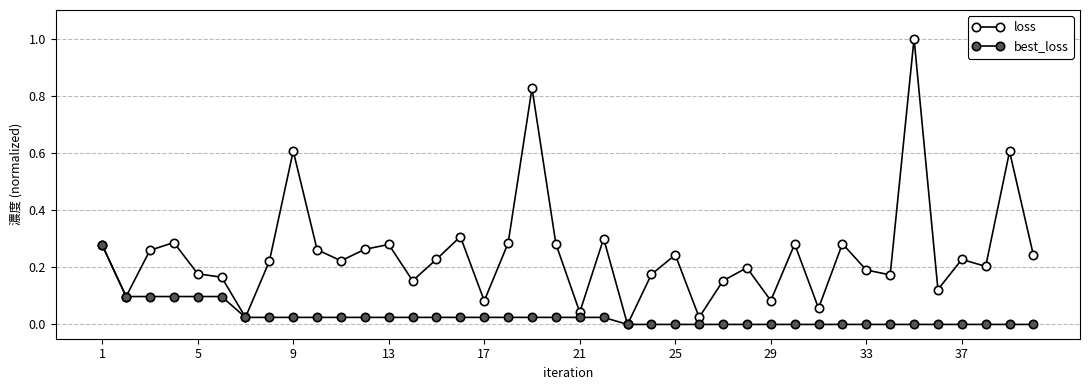

Count the number of data series in this chart.

2